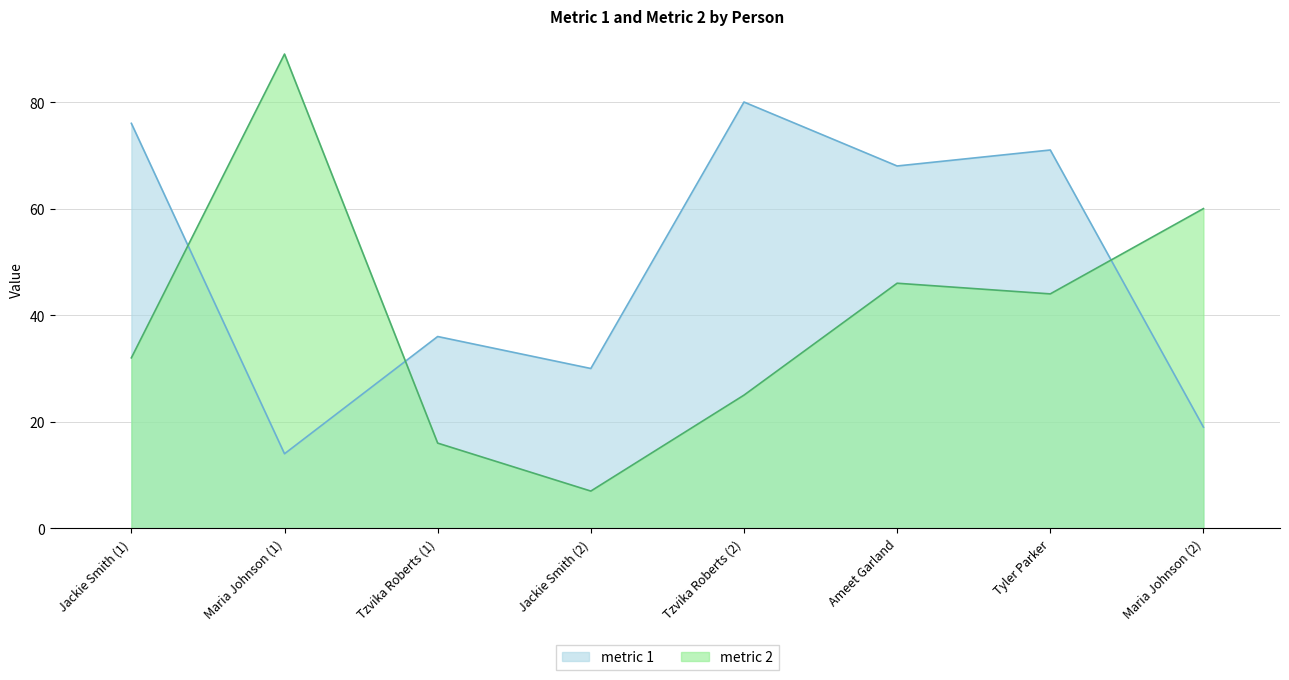

What is the difference between the maximum and second lowest values in the metric 1 series?

61